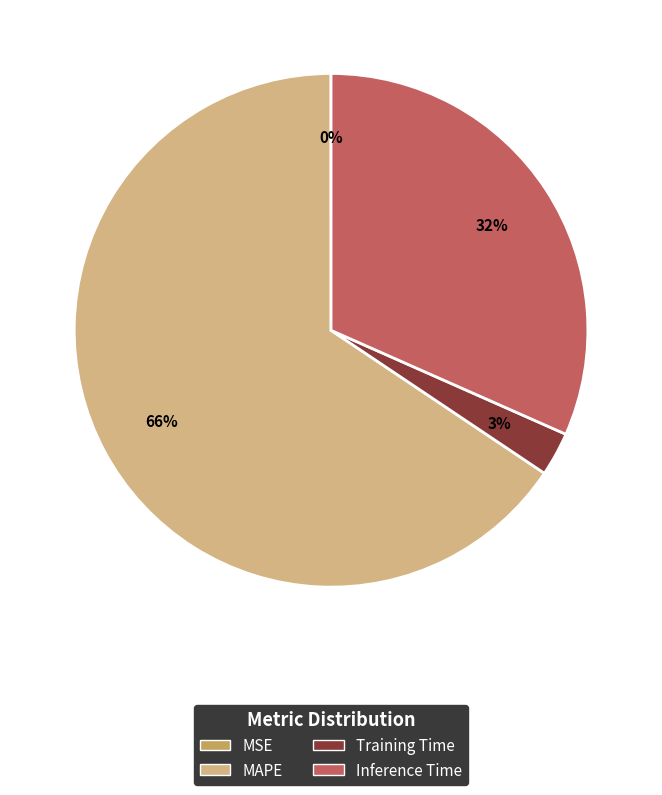

To the nearest percent, what is the difference between the Training Time and Inference Time slice percentages?

29%